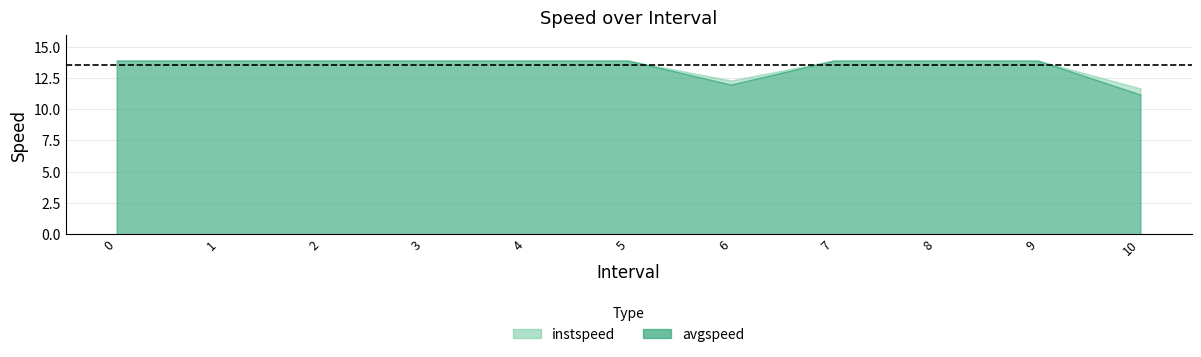

The value of avgspeed at 3 is 21.1. True or false?

False